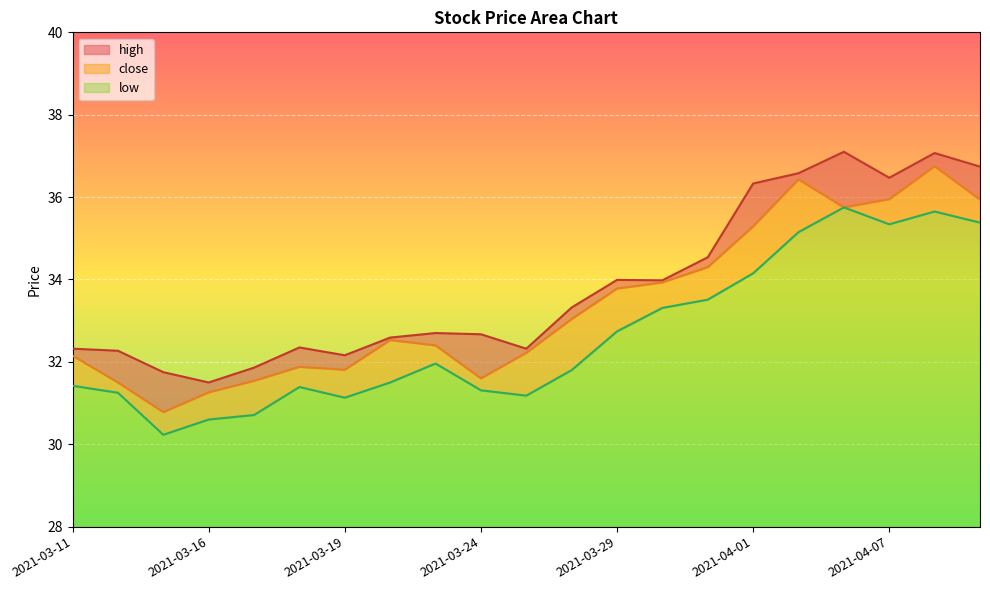

Which series changed the most between 2021-03-29 and 2021-03-30?

low